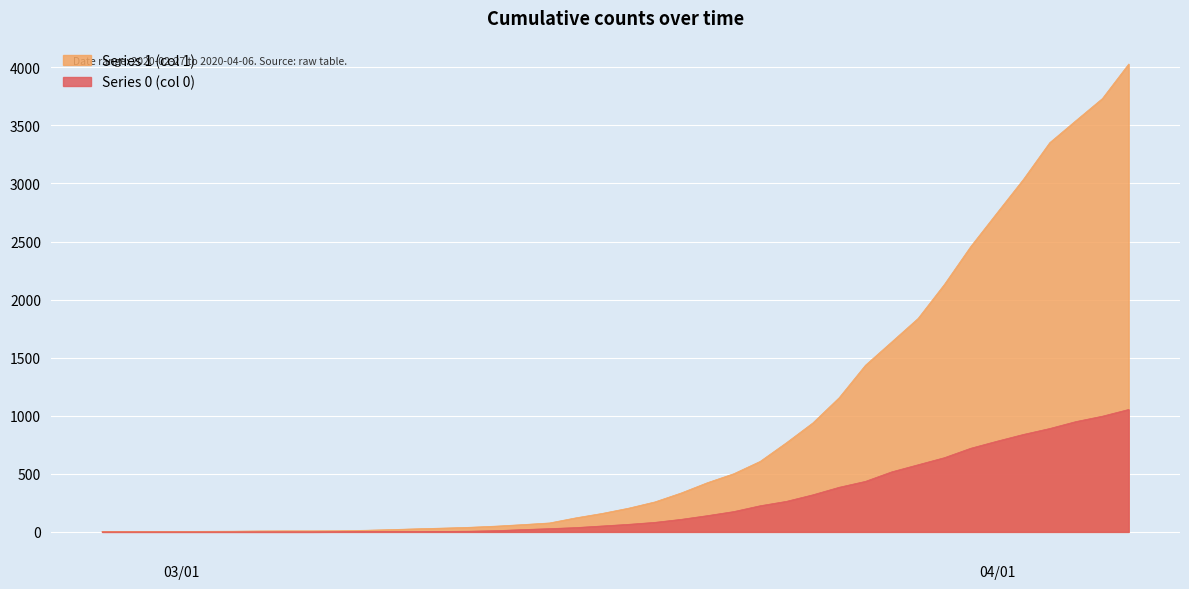

Which series changed the most between 2020-03-04 and 2020-03-29?

1